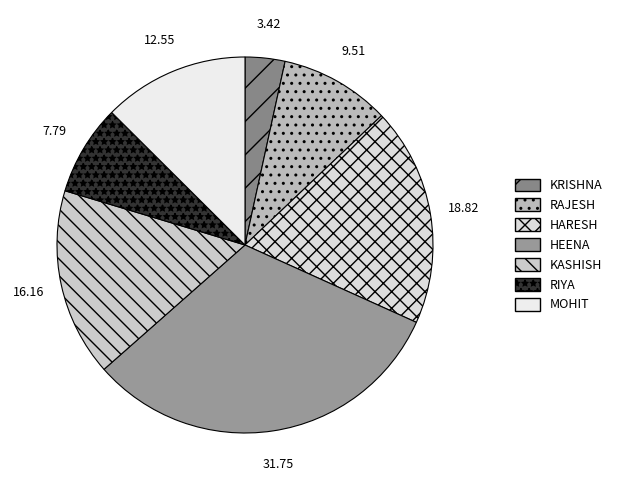

Is it true that HARESH is 14% of the pie?

False